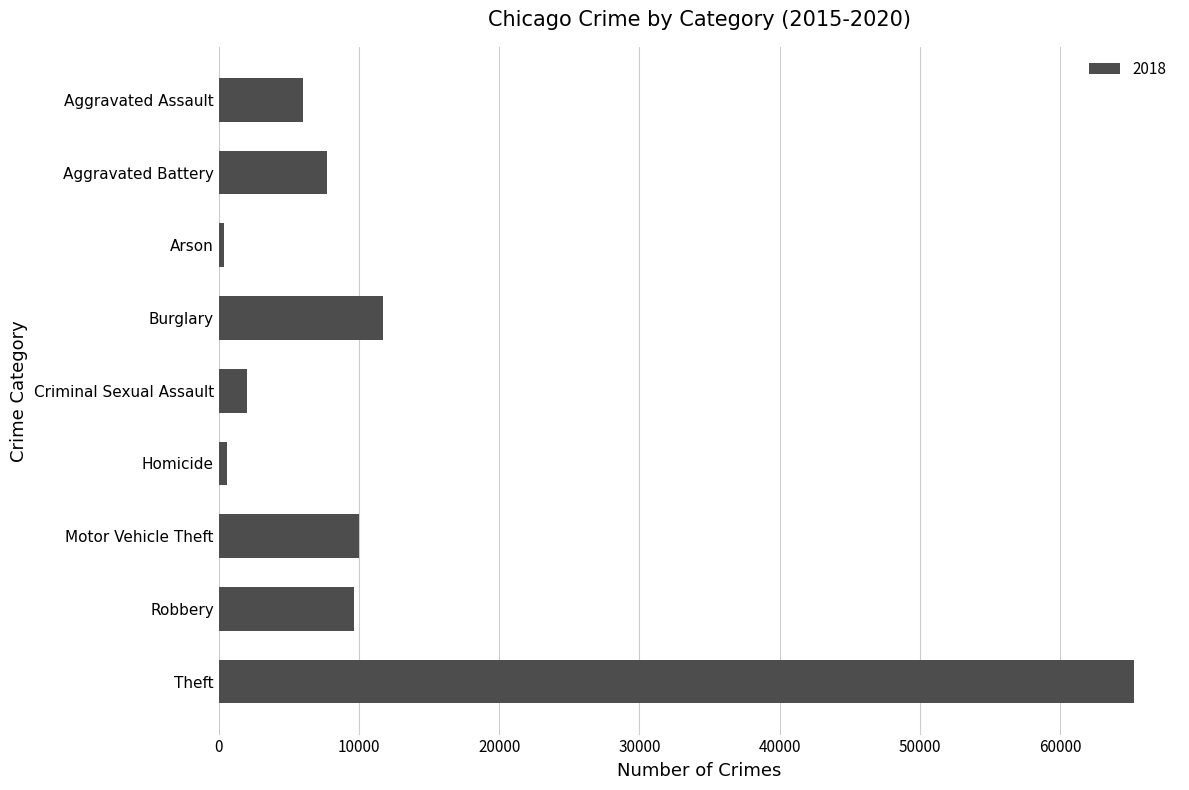

What is the label of the 2nd bar from the top?

Aggravated Battery